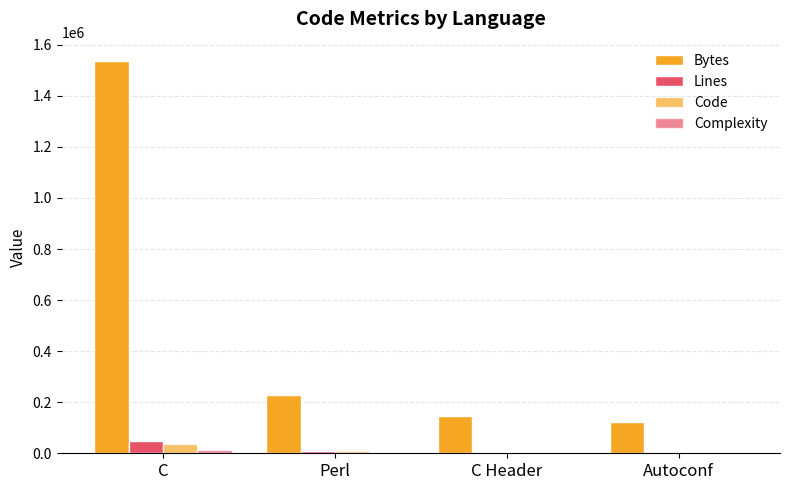

Which series changed the most between C and C Header?

Bytes